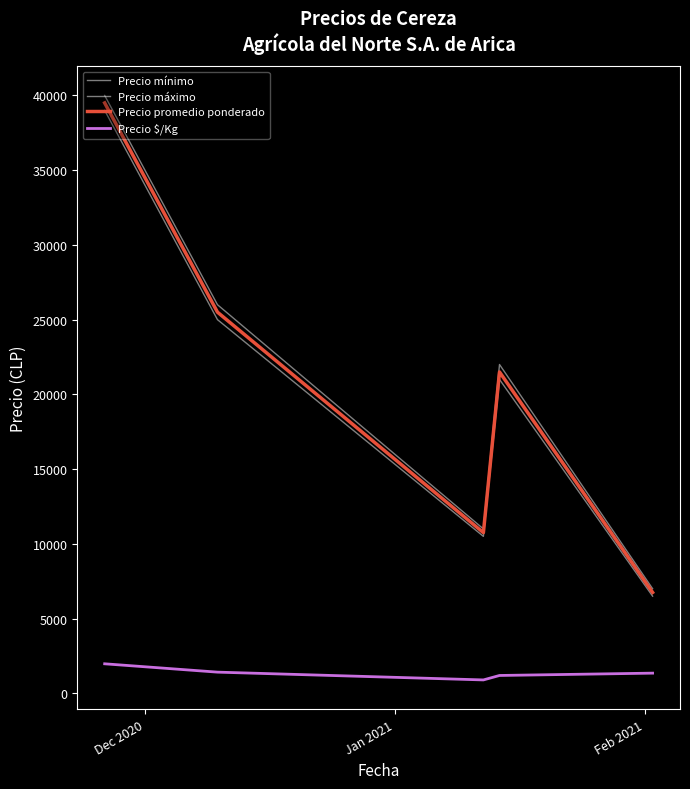

How many lines are shown in the chart?

4